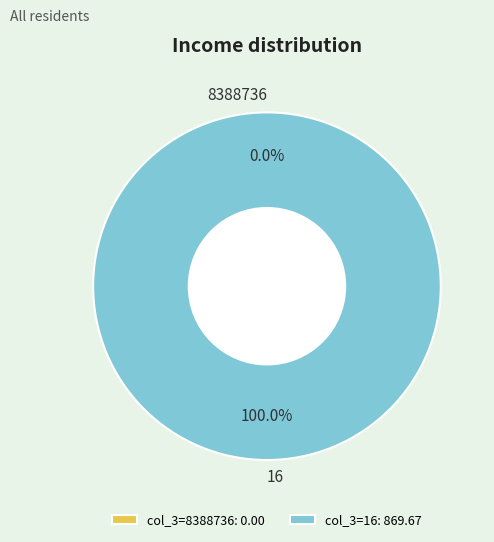

What is the smallest slice in the pie chart?

8388736